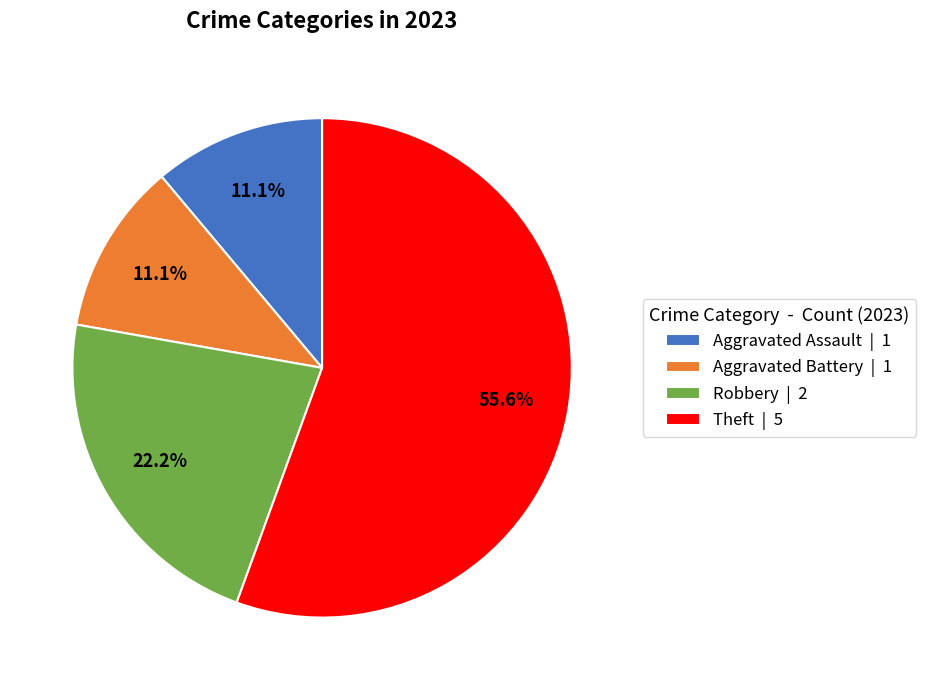

Which slice represents more than half of the pie?

Theft